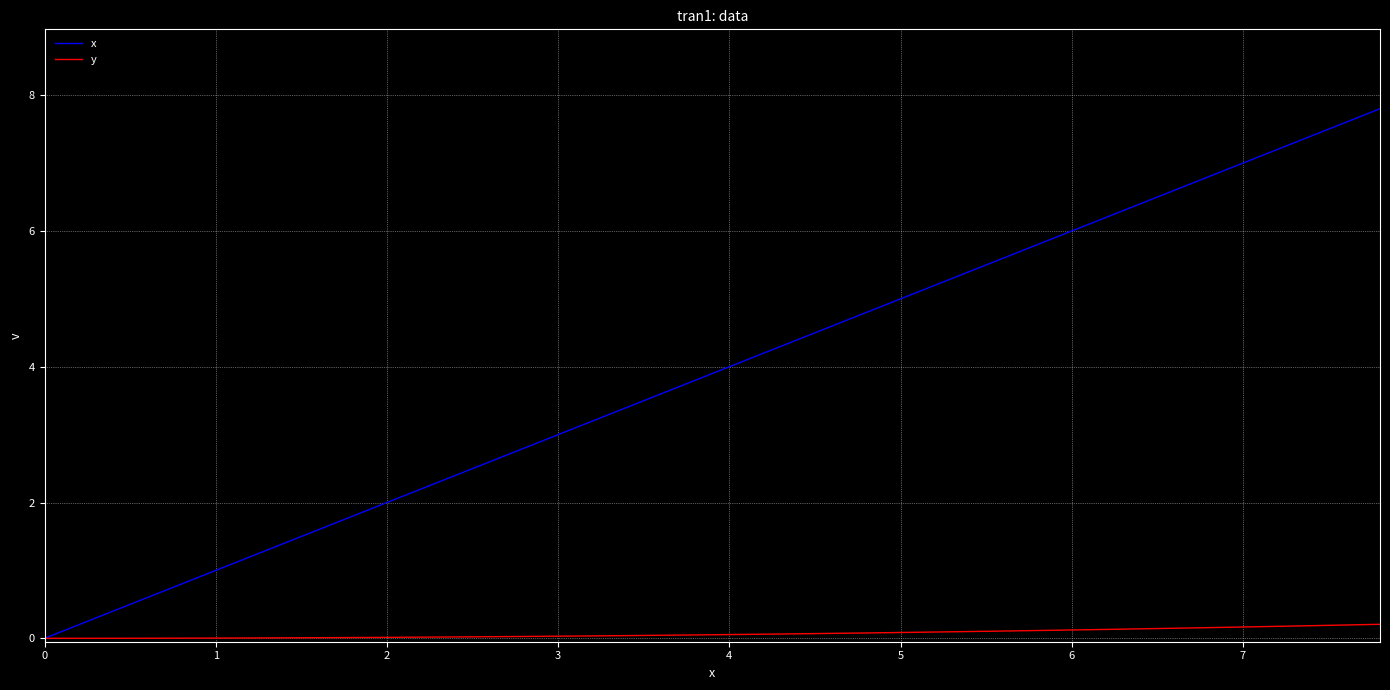

Rank the series by their maximum value, from highest to lowest.

x, y